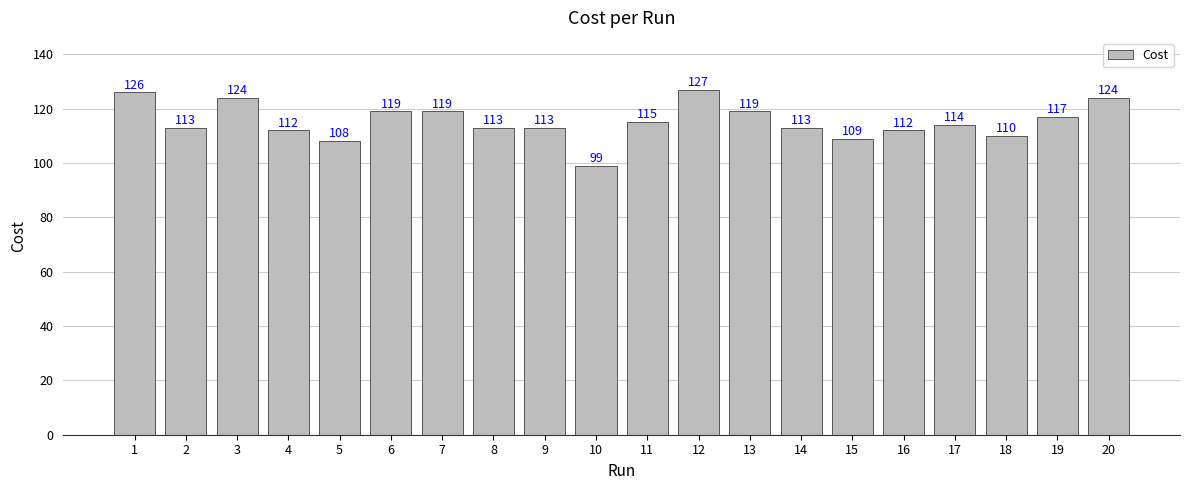

Is it true that the value at 17 is 114?

True